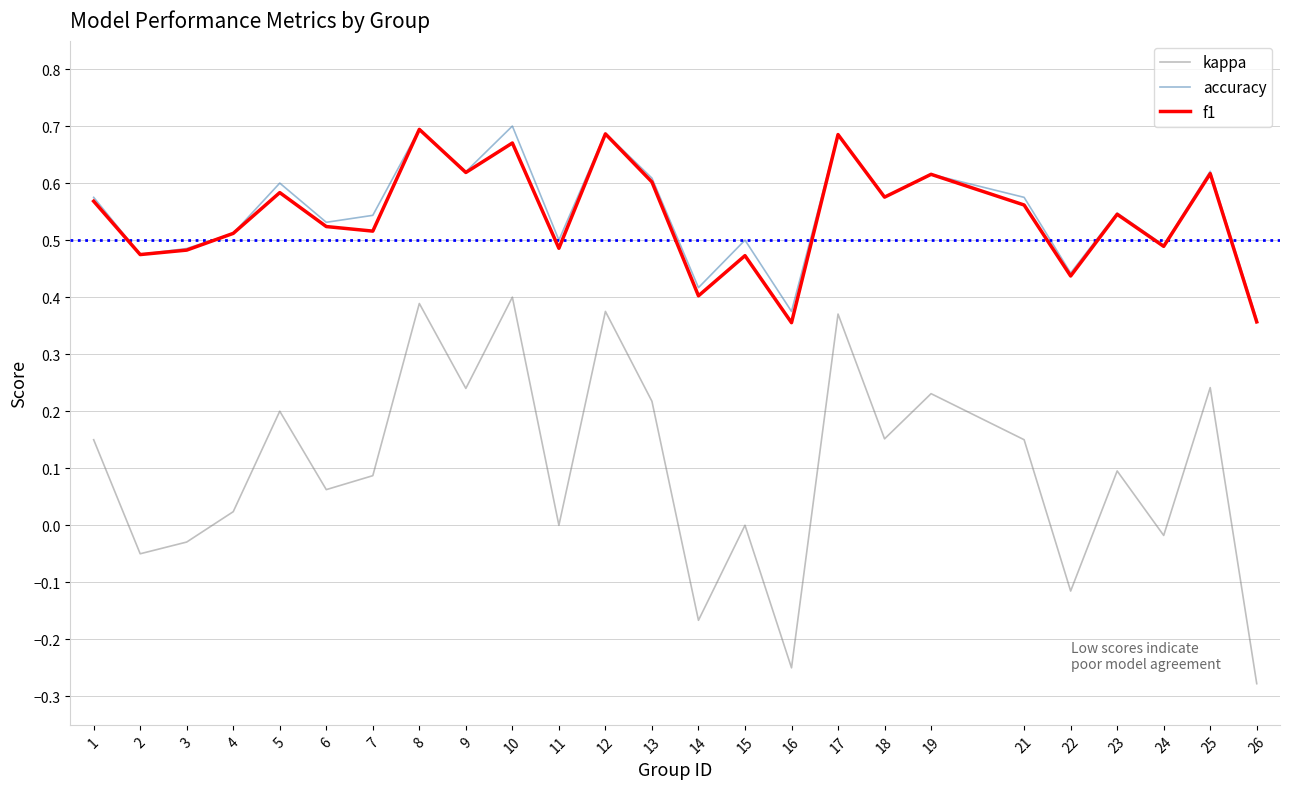

Which series has the widest spread of values?

kappa